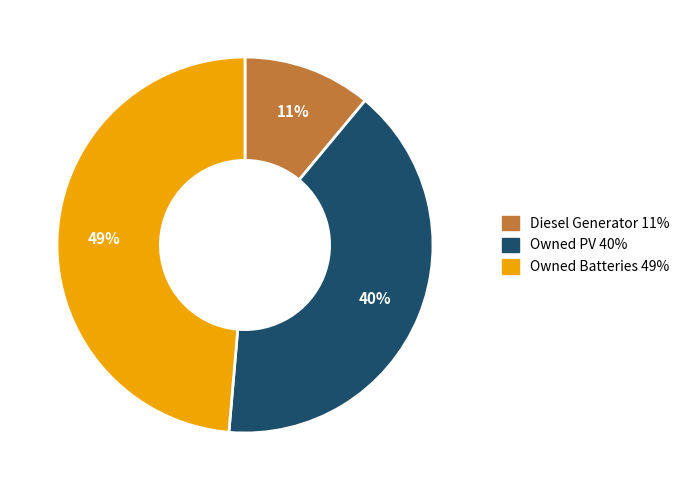

Which has a higher value, Owned PV or Diesel Generator?

Owned PV